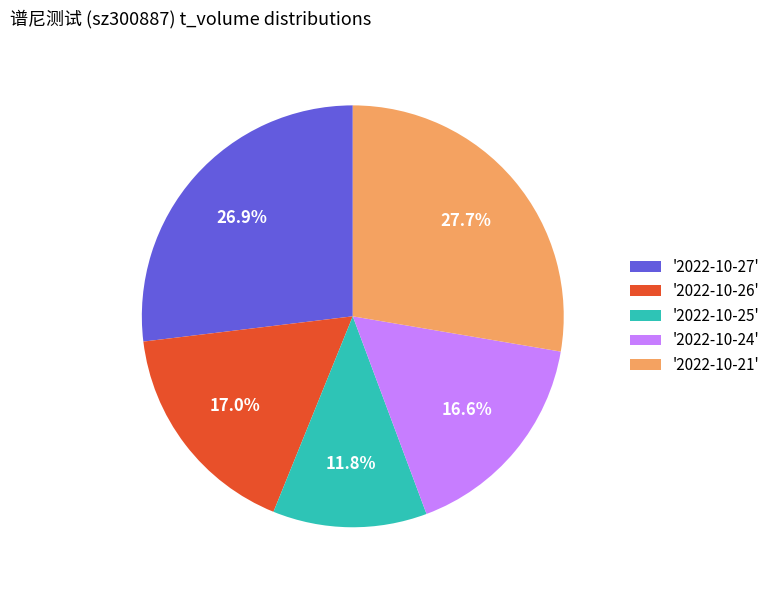

Is there a majority slice in this chart?

No